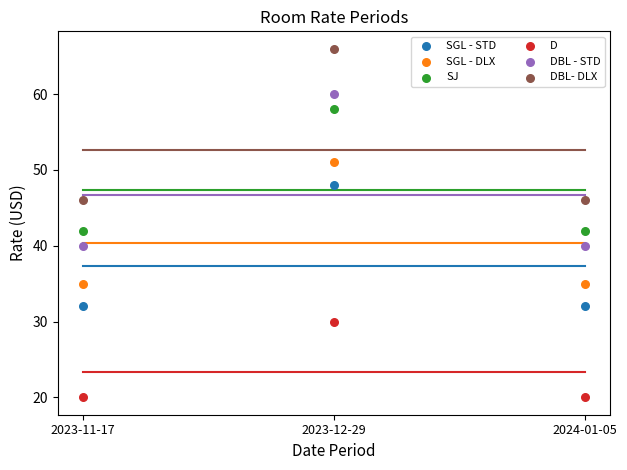

In the DBL - STD series, what Y value is closest to 50?

40